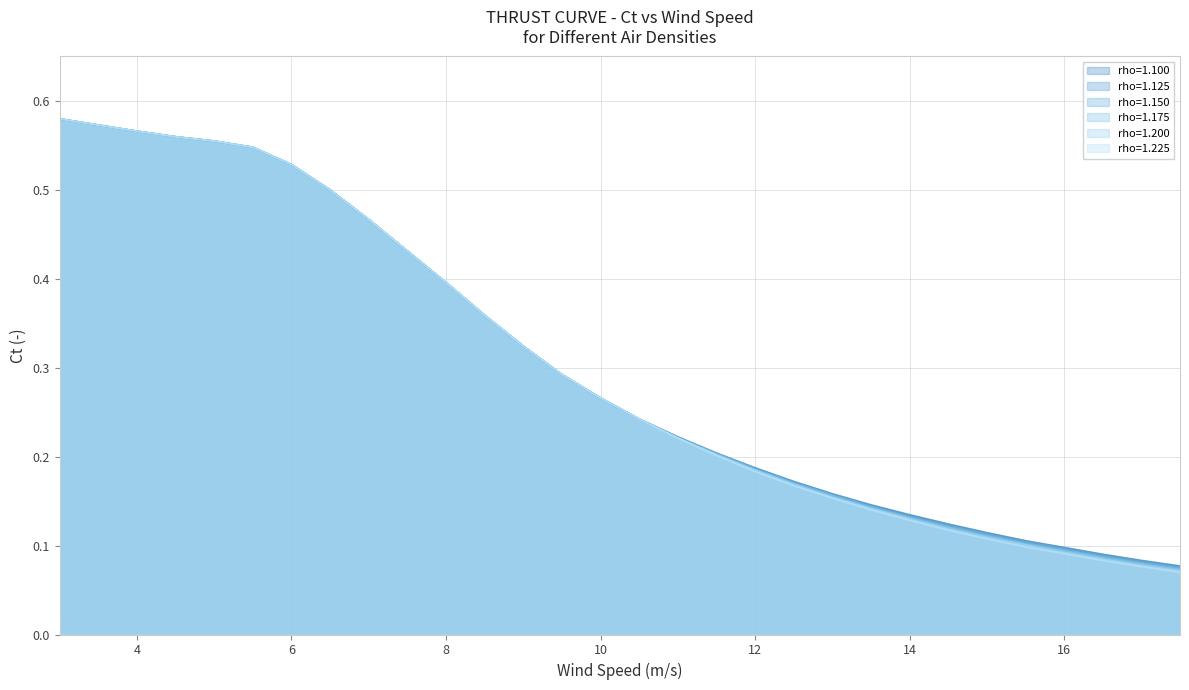

Rank the series by their average value, from lowest to highest.

rho=1.225, rho=1.200, rho=1.175, rho=1.150, rho=1.125, rho=1.100